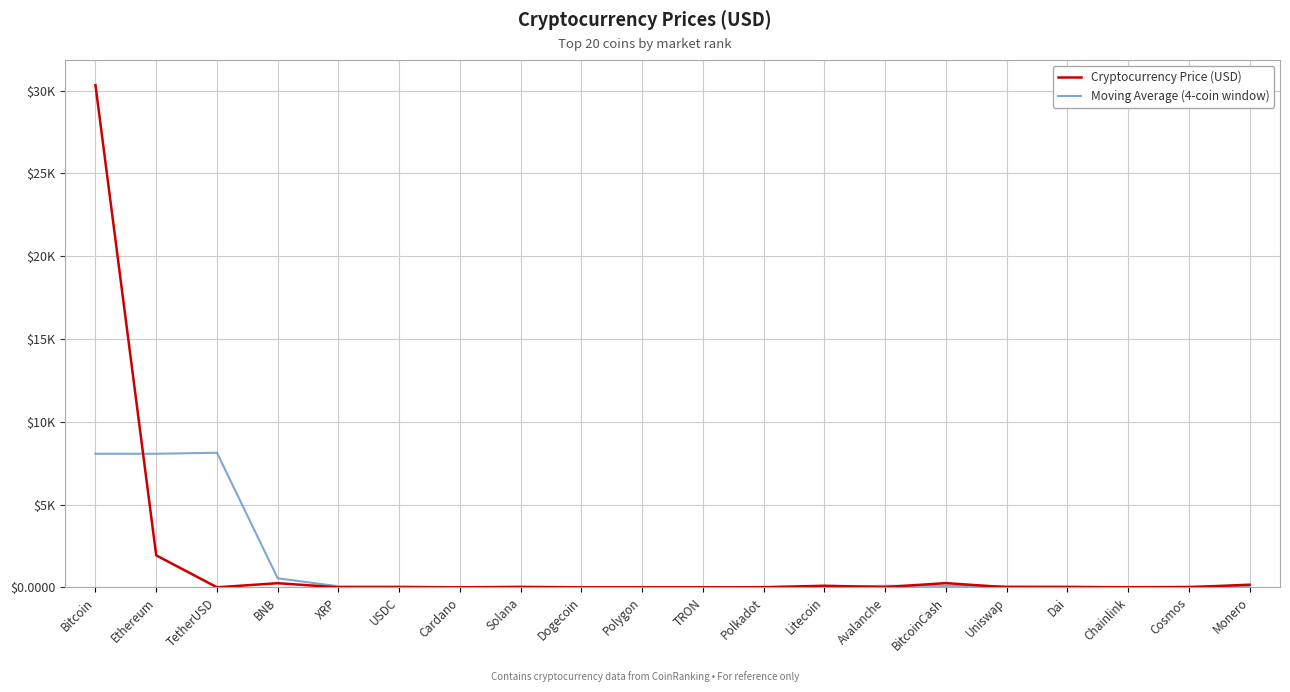

Where is Moving Average (4-coin window) nearest to the value 4065?

BNB